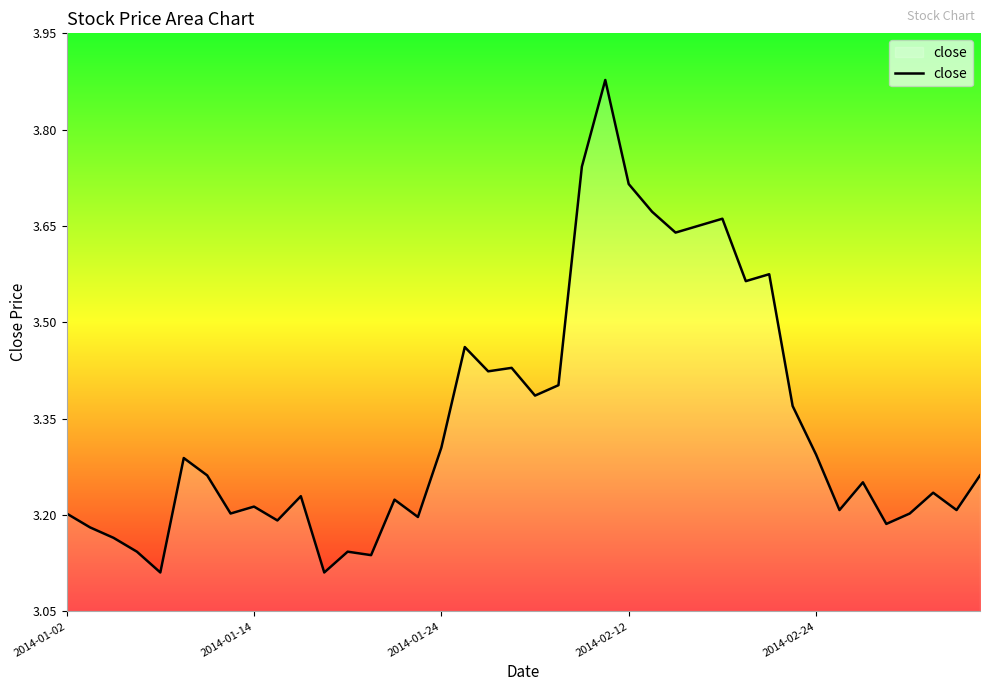

How many lines are shown in the chart?

1